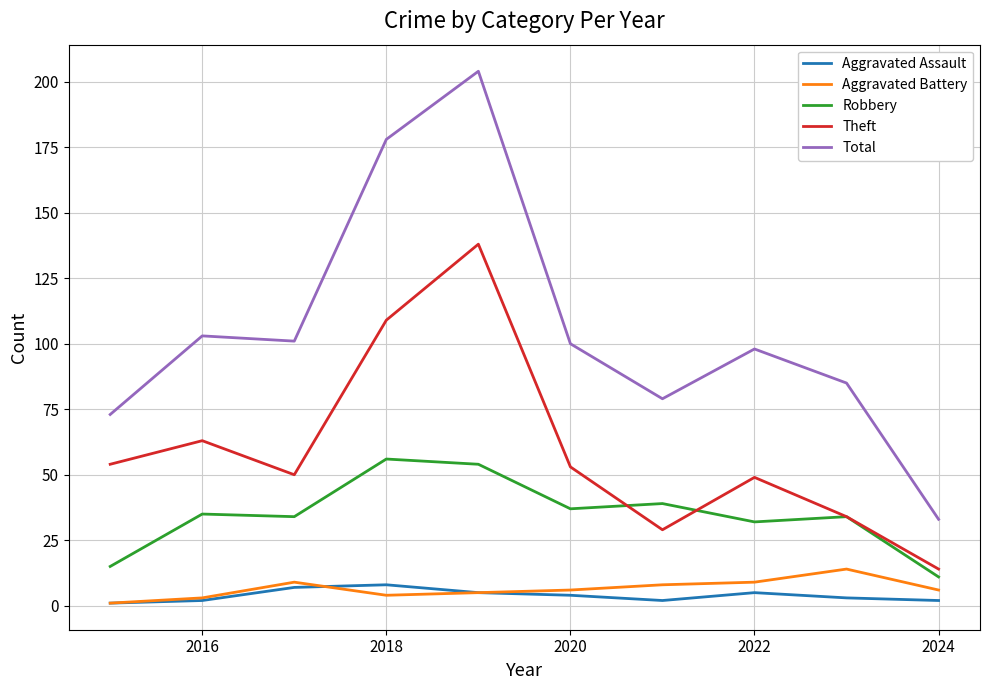

What is the lowest value of the Robbery series?

11